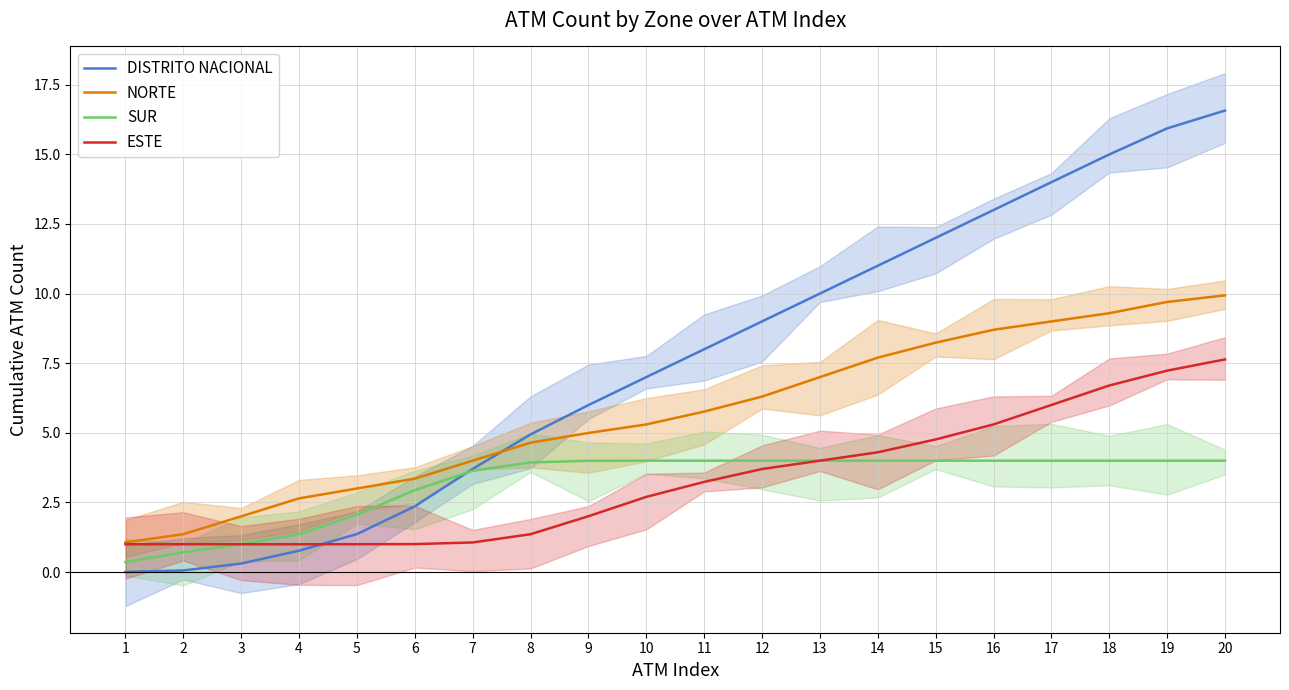

How many lines are shown in the chart?

4